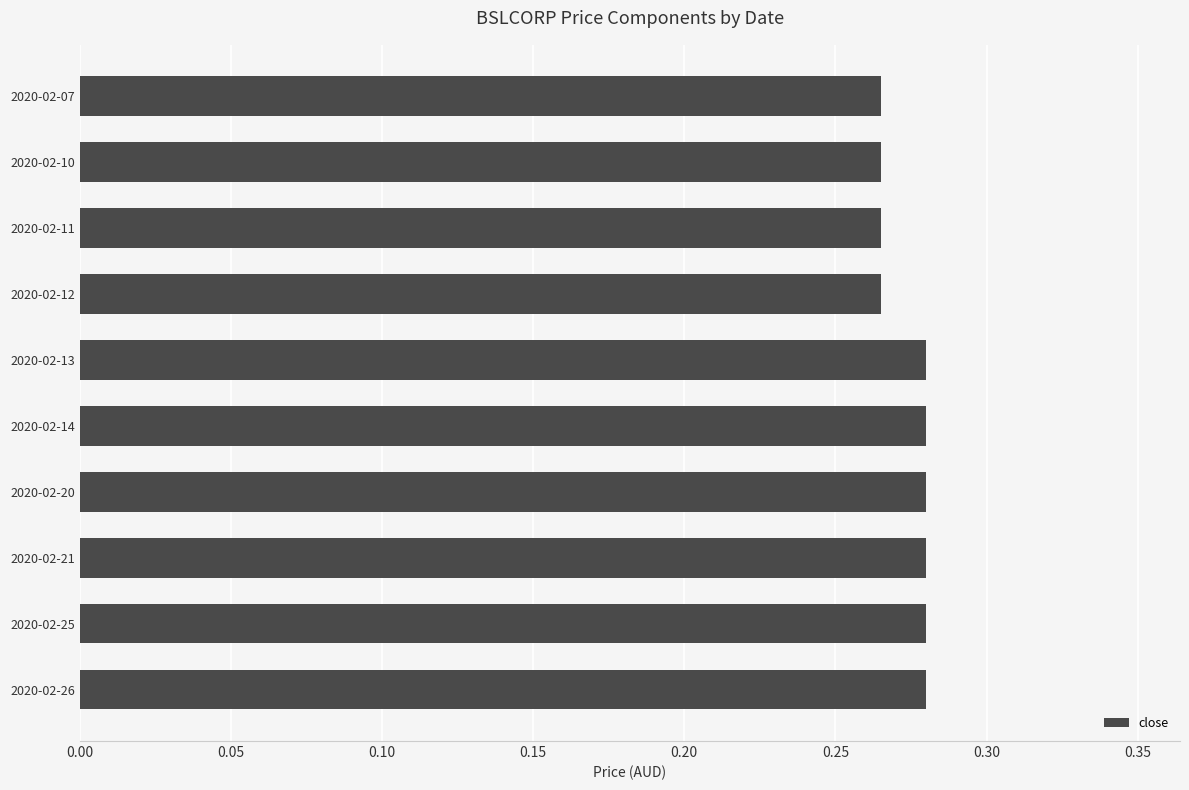

How many values are between 0 and 1?

10